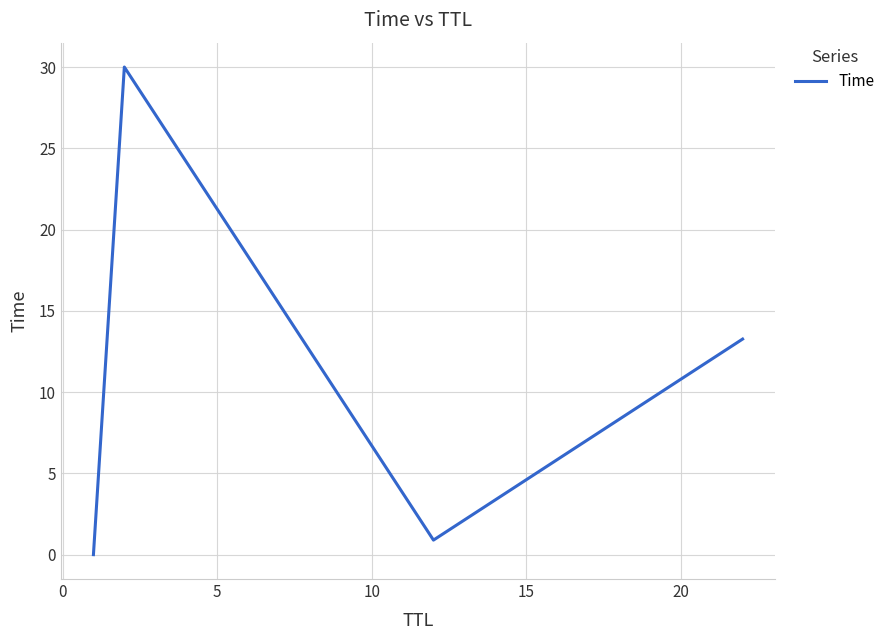

How many interior local peaks (higher than both neighbors) does the data have?

1